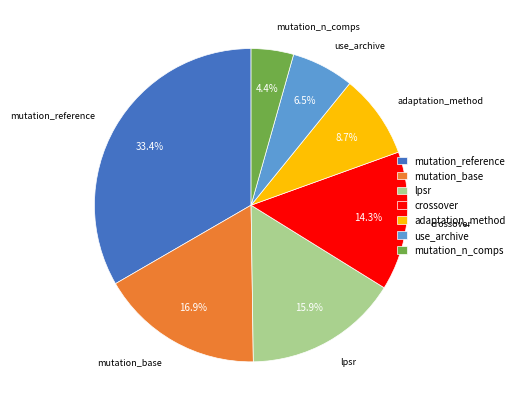

Which slice is the smallest?

mutation_n_comps